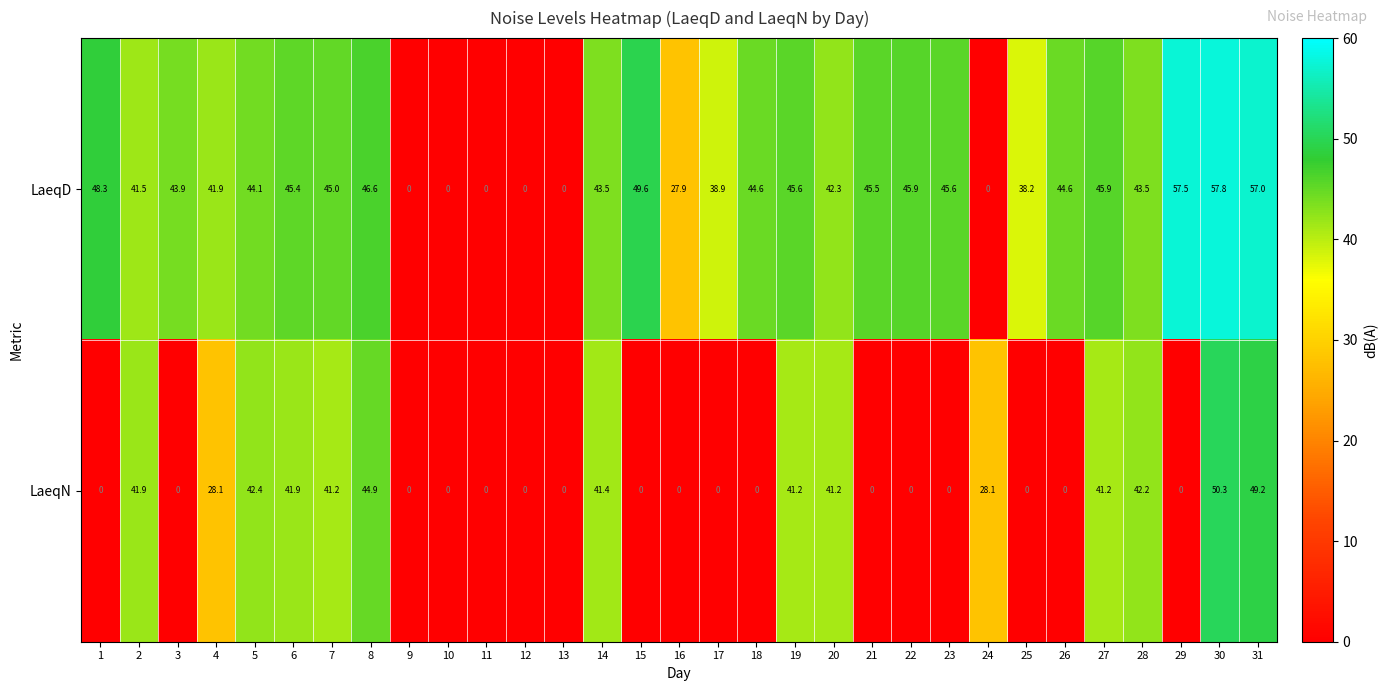

Where is LaeqD nearest to the value 28?

16